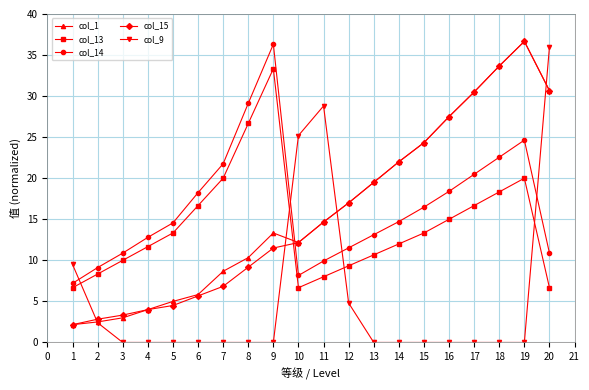

How many lines are shown in the chart?

5